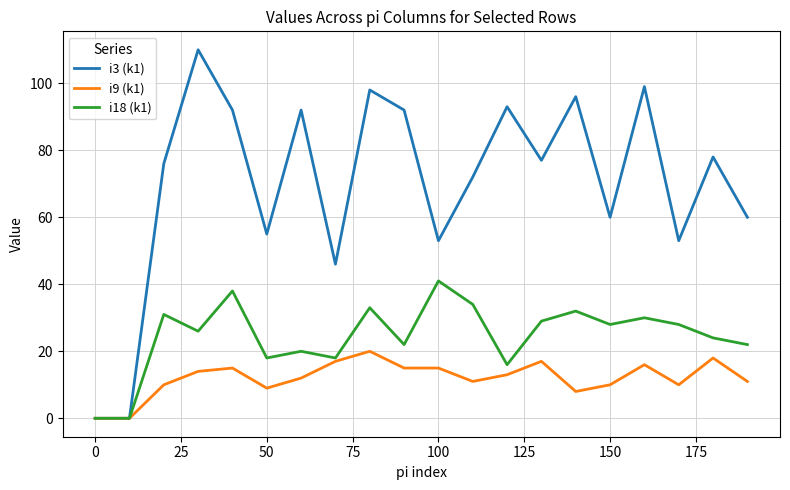

Which series has the largest range (max minus min)?

i3 (k1)